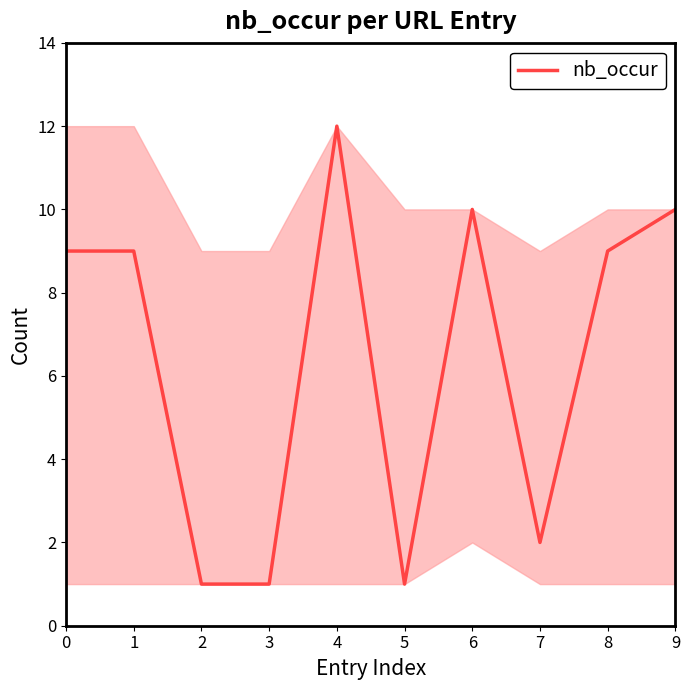

The chart shows a value of 9 at 8. True or false?

True